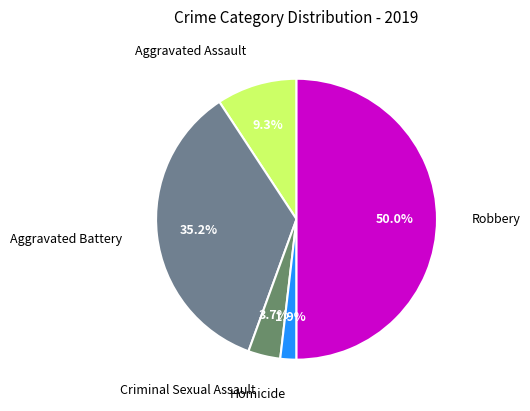

Is it true that Criminal Sexual Assault is 4% of the pie?

True